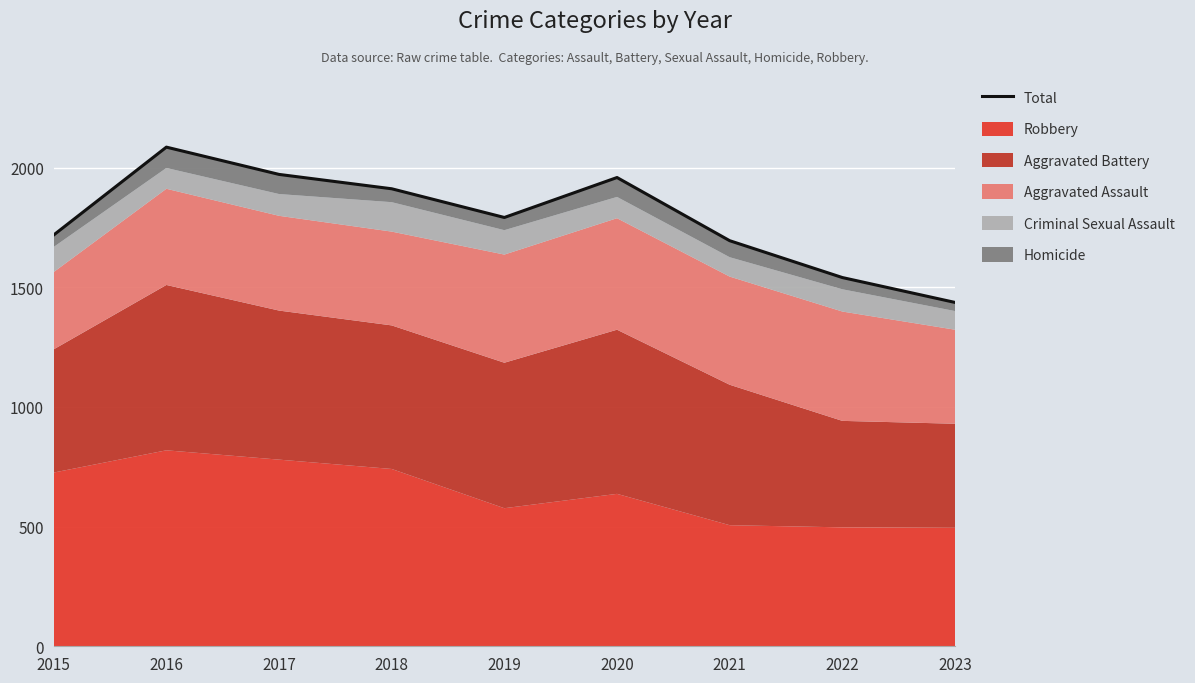

List the labels in order of value, smallest first.

2023, 2022, 2021, 2015, 2019, 2018, 2020, 2017, 2016